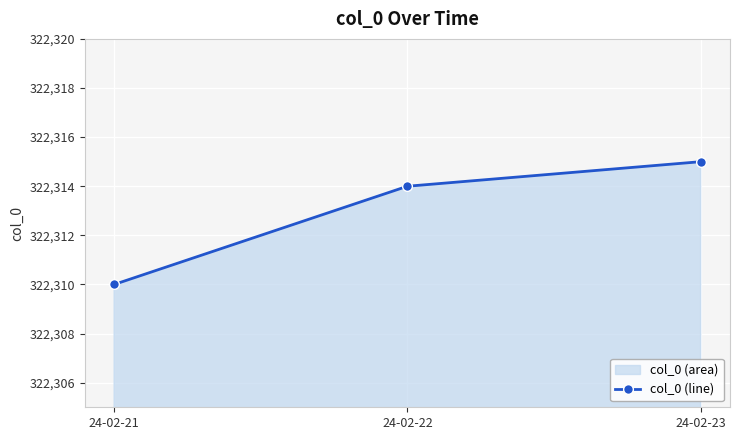

Reading right to left, extract all data points from this chart.

24-02-23=322315	24-02-22=322314	24-02-21=322310